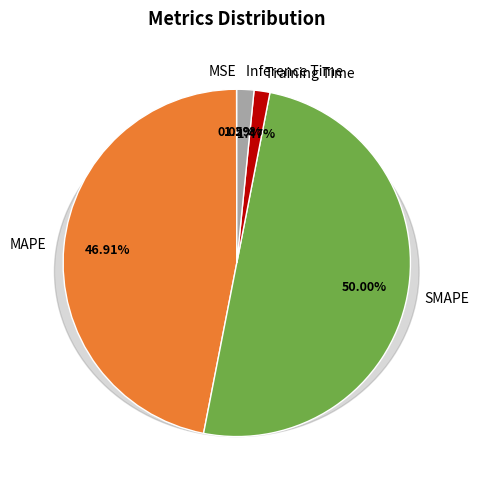

To the nearest percent, what is the difference between the Training Time and MSE slice percentages?

1%